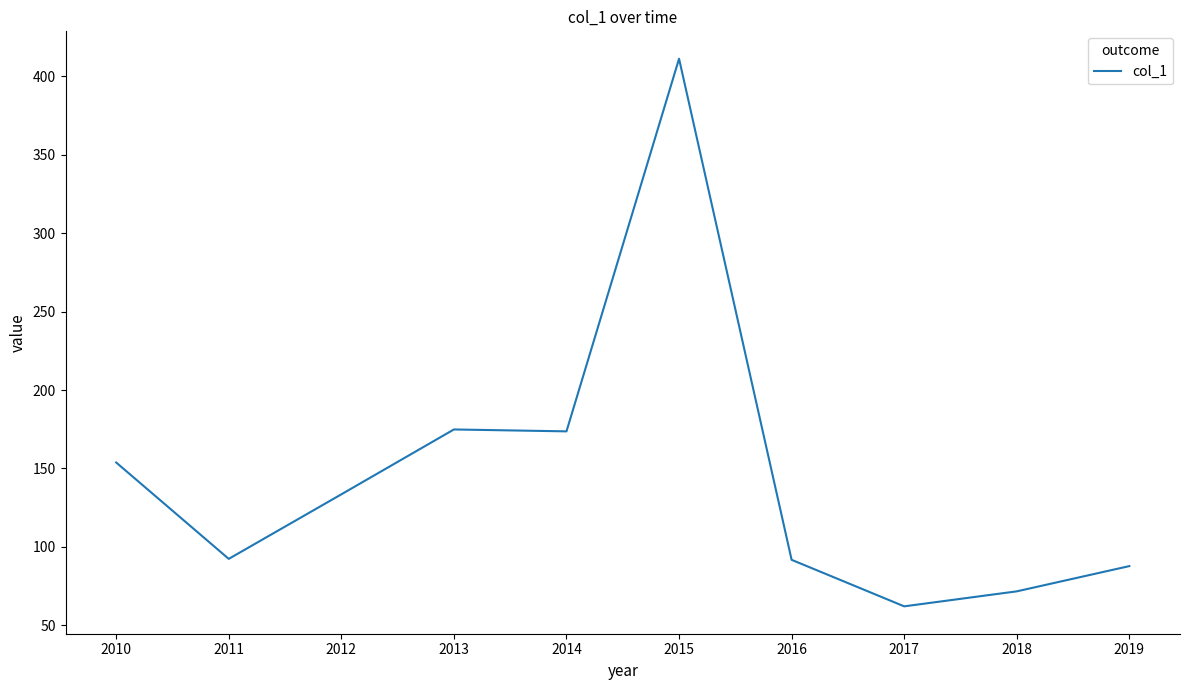

How many categories are shown in the chart?

10